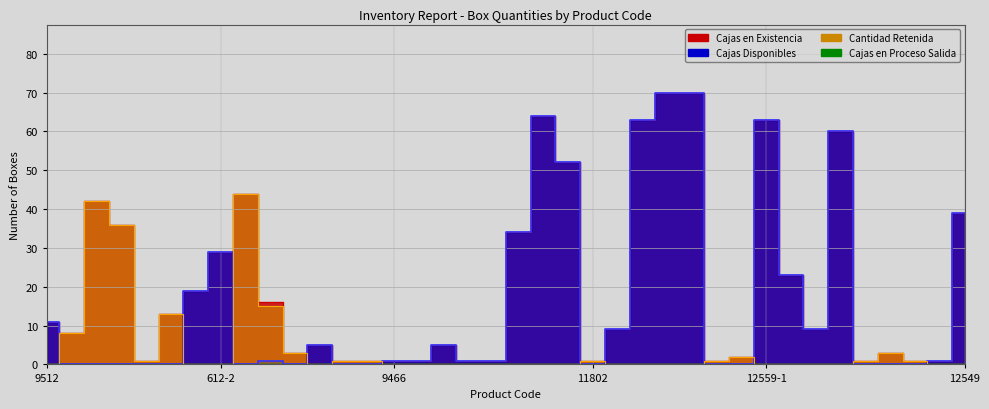

Is it true that Cantidad Retenida equals 1 at 13615?

False